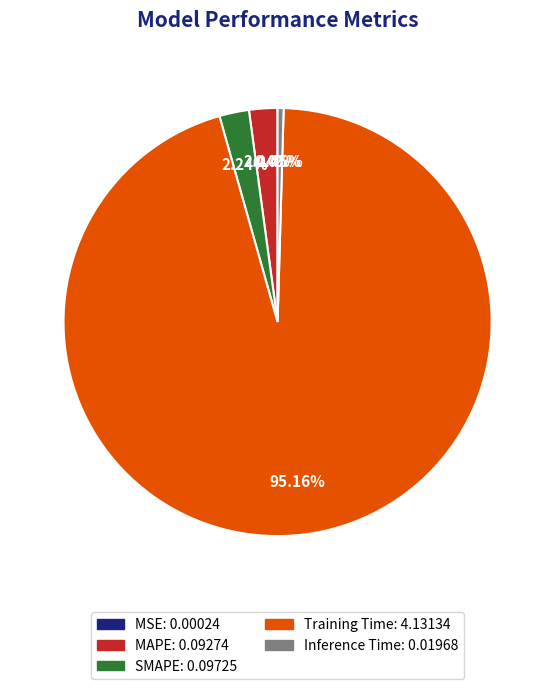

Does any single category account for the majority?

Yes